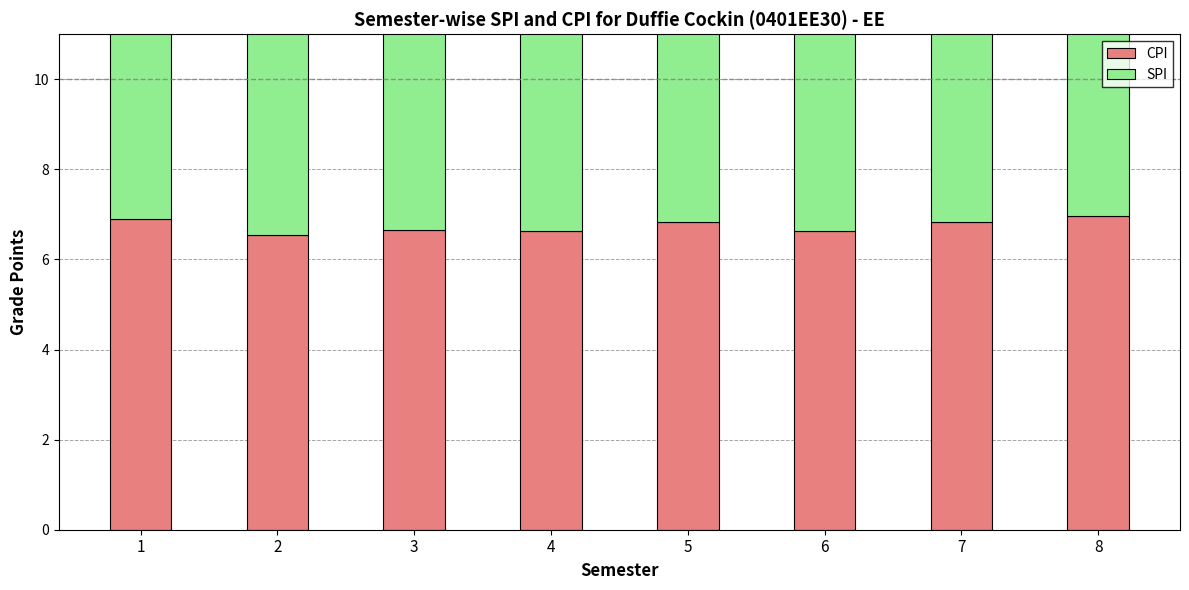

What is the value of the CPI bar at the 7th from the left?

6.8